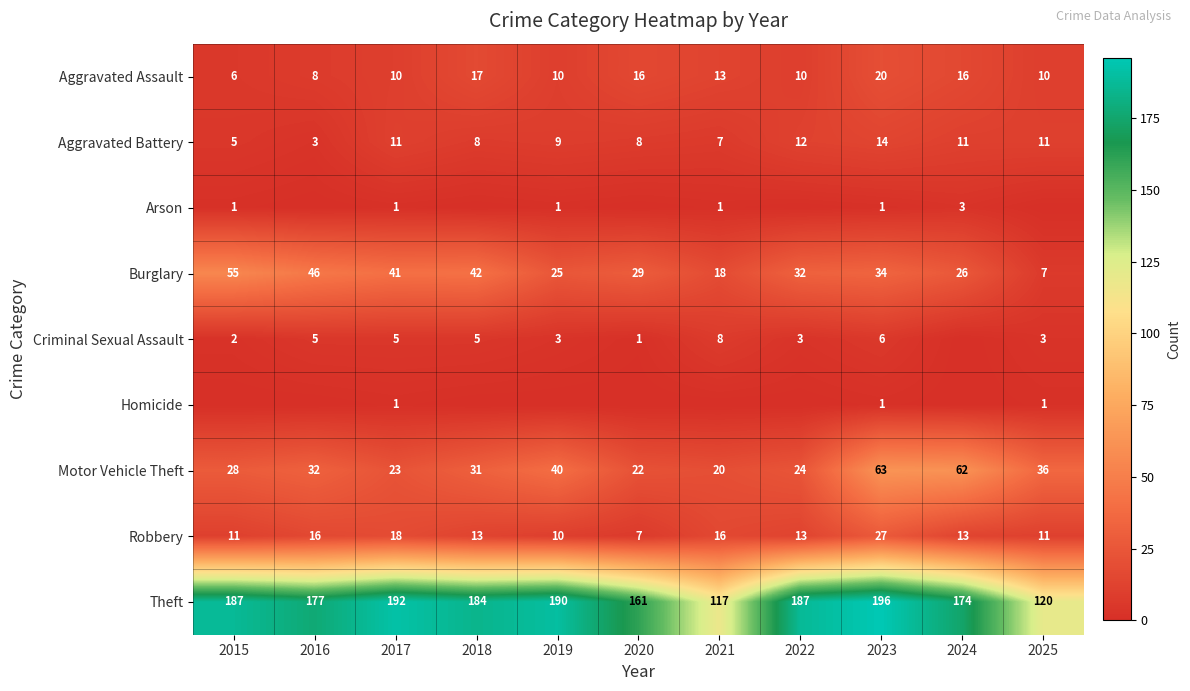

At which label does Robbery reach its peak?

2023